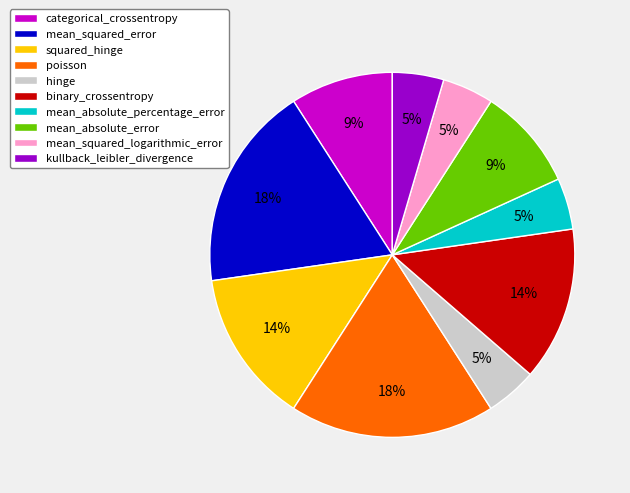

Is there any slice that represents more than half of the pie?

No